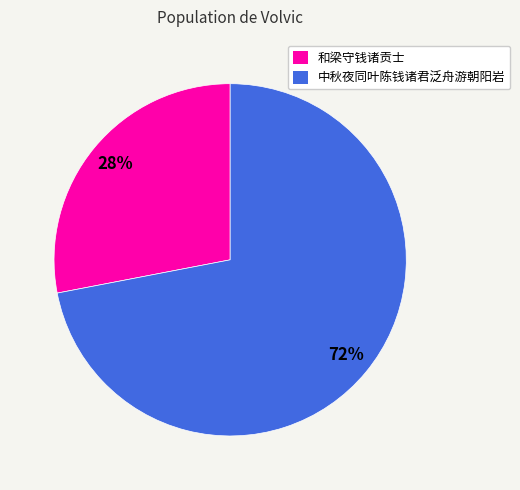

What is the ratio of the value at 和梁守钱诸贡士 to the value at 中秋夜同叶陈钱诸君泛舟游朝阳岩?

0.4